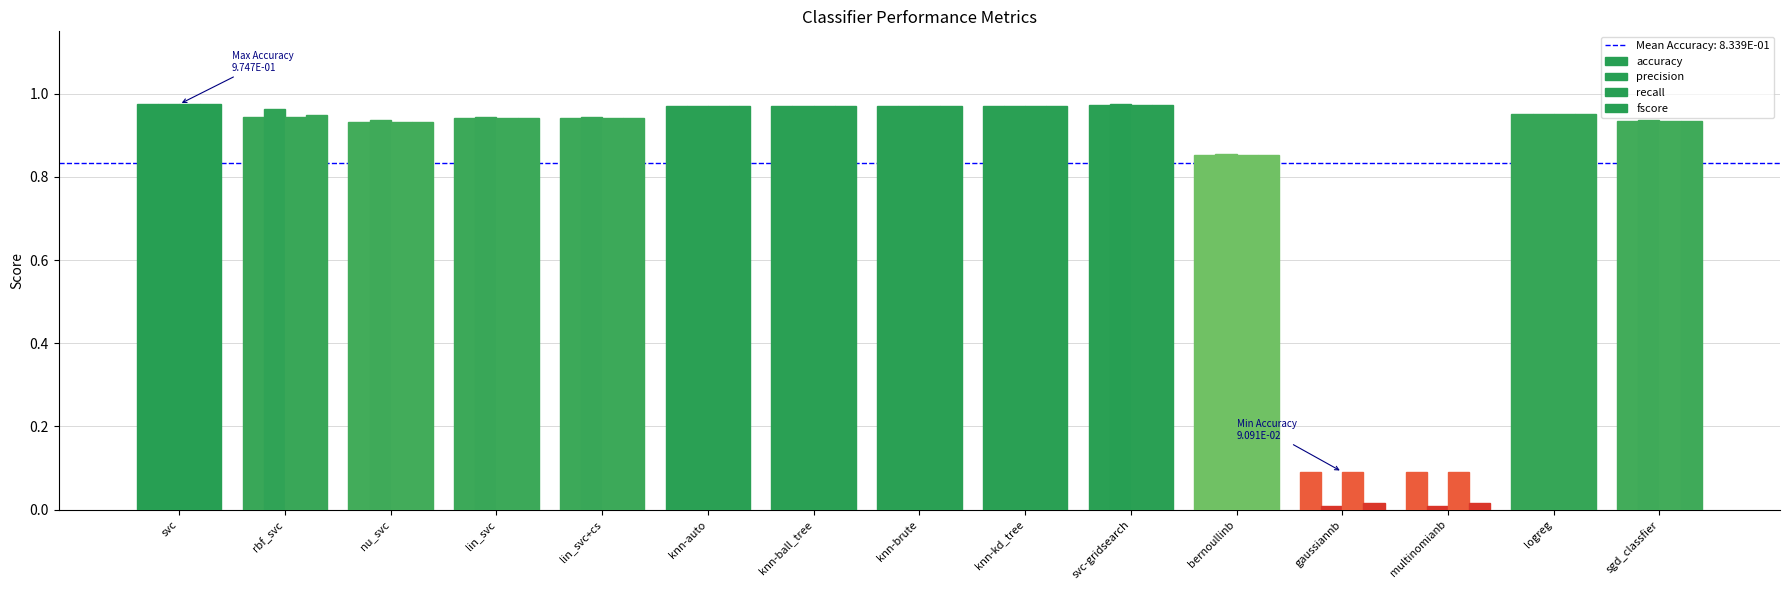

How many groups of bars are there?

15